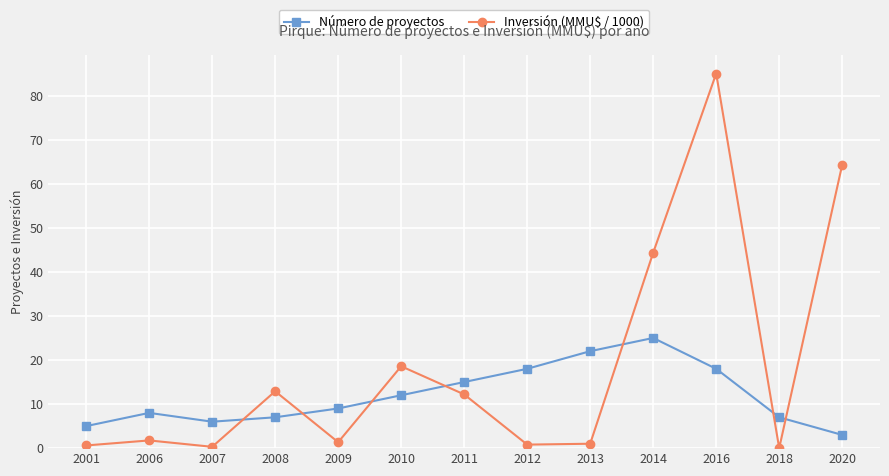

Rank the series by their average value, from highest to lowest.

Inversión (MMU$ / 1000), Número de proyectos